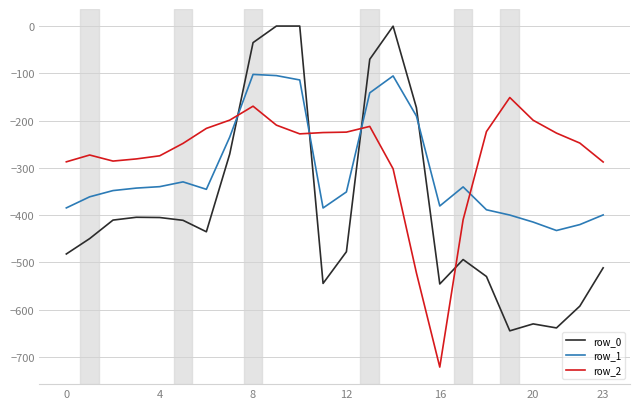

After their last crossing, which series has the higher values: row_1 or row_0?

row_1